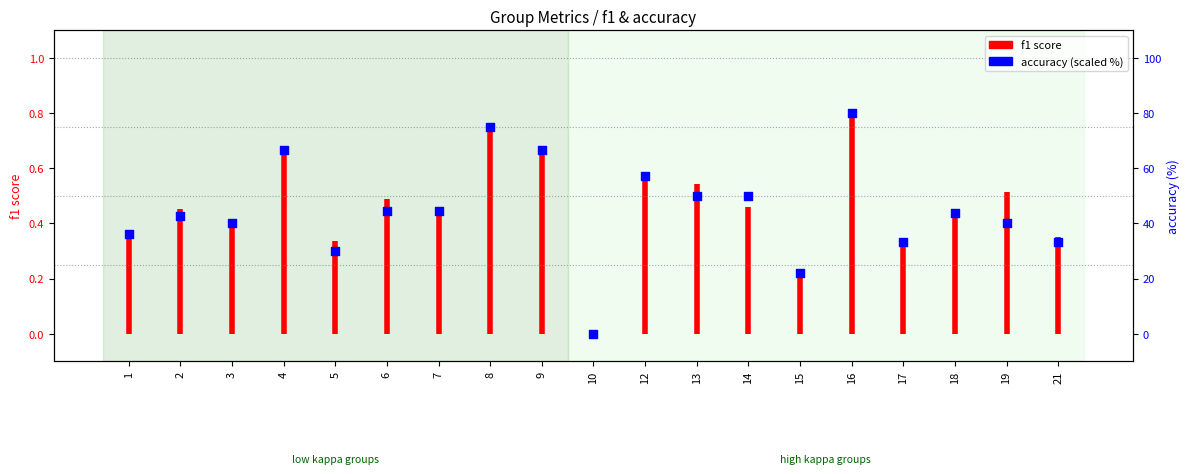

Which has a higher value, 9 or 19?

9